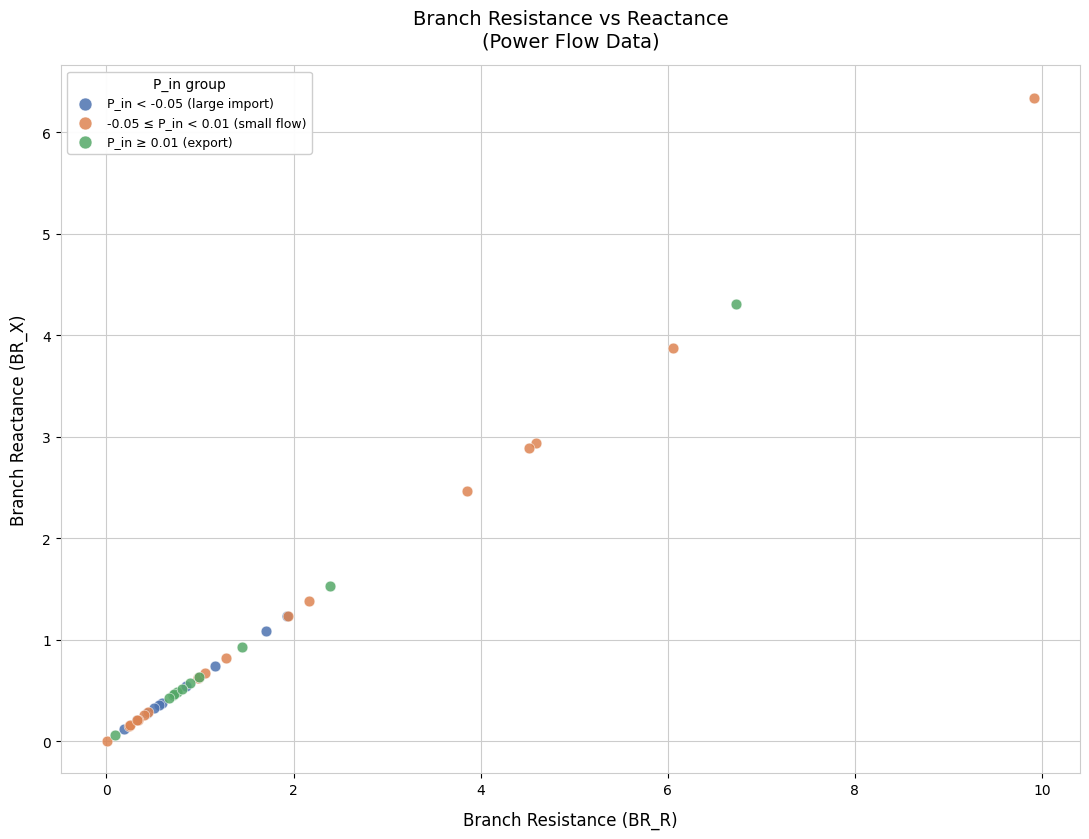

What are all the series names shown in the legend?

P_in < -0.05 (large import), -0.05 ≤ P_in < 0.01 (small flow), P_in ≥ 0.01 (export)